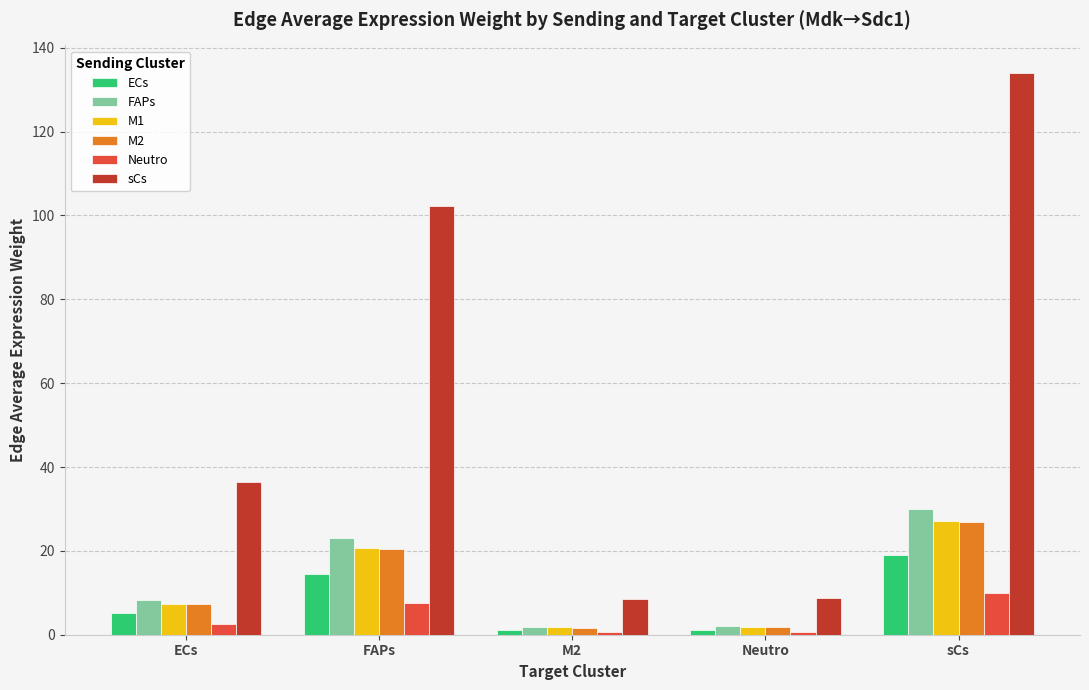

How many bars are there in total?

30